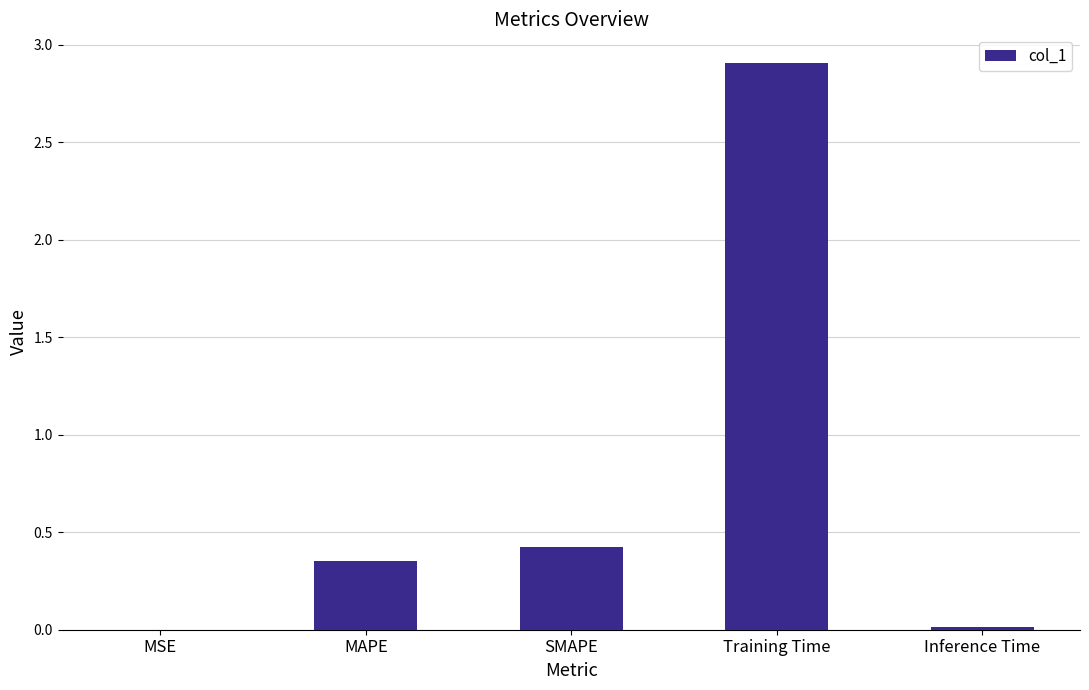

What is the sum of the values at MAPE and Training Time?

3.3